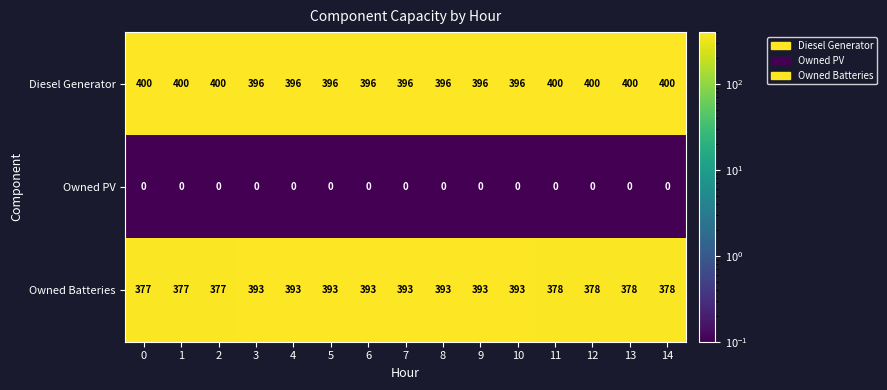

Read the Diesel Generator value at 10.

396